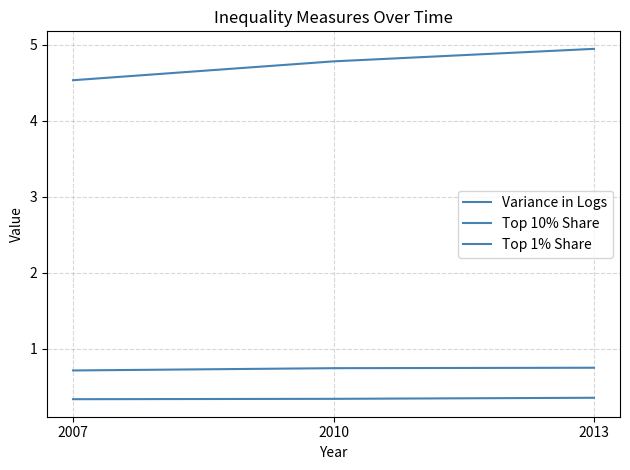

Which series has the largest total across all categories?

Variance in Logs